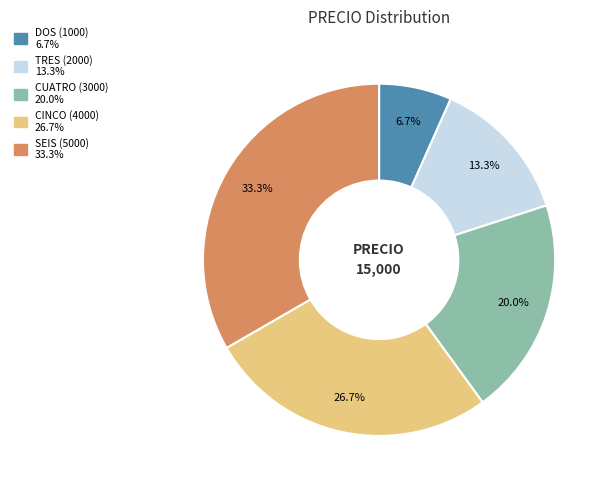

Which category has the biggest portion of the pie?

SEIS (5000)